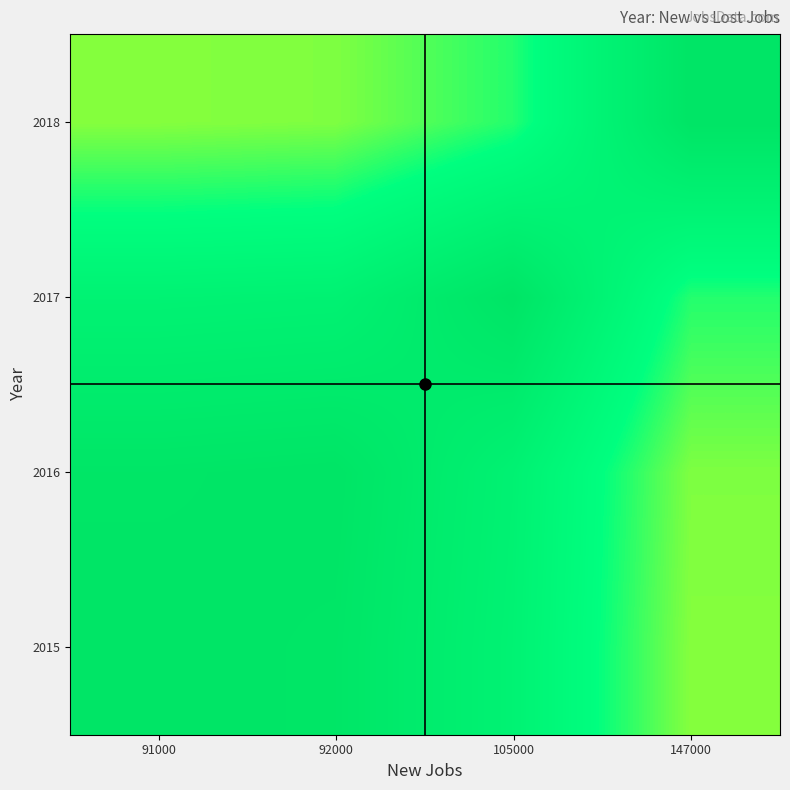

Reading left to right, what are all the values shown in this chart?

2015: 91000=1.0	92000=1.0	105000=0.9	147000=0.6
2016: 91000=1.0	92000=1.0	105000=0.9	147000=0.6
2017: 91000=0.9	92000=0.9	105000=1.0	147000=0.7
2018: 91000=0.6	92000=0.6	105000=0.7	147000=1.0